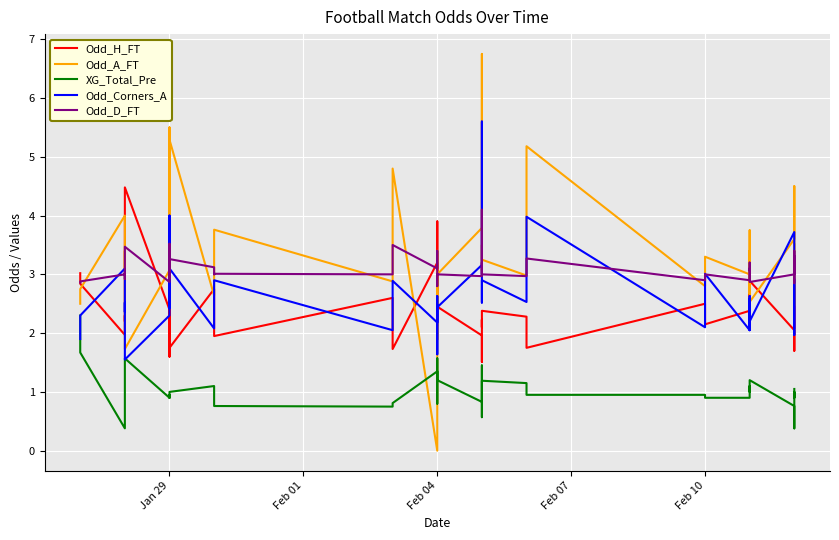

Rank the series by their maximum value, from highest to lowest.

Odd_A_FT, Odd_Corners_A, Odd_H_FT, Odd_D_FT, XG_Total_Pre